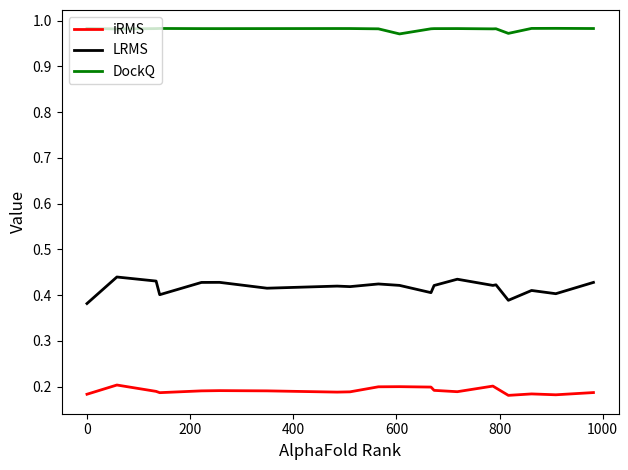

Which series has the largest total across all categories?

DockQ